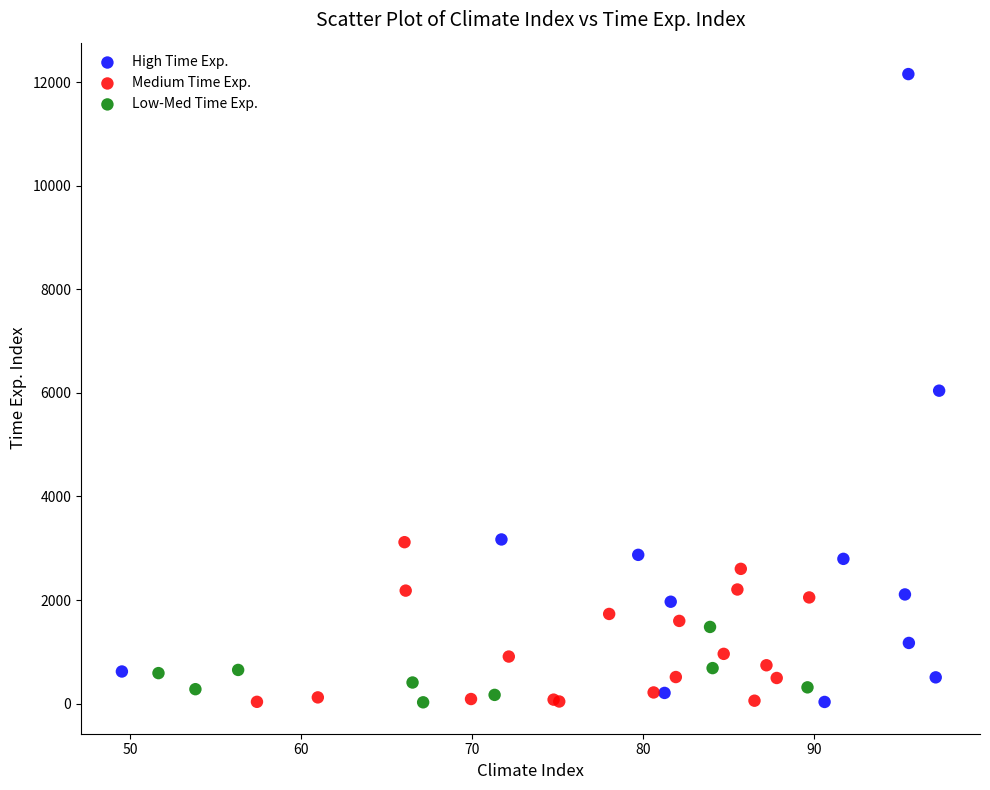

What are all the series names shown in the legend?

High Time Exp., Medium Time Exp., Low-Med Time Exp.